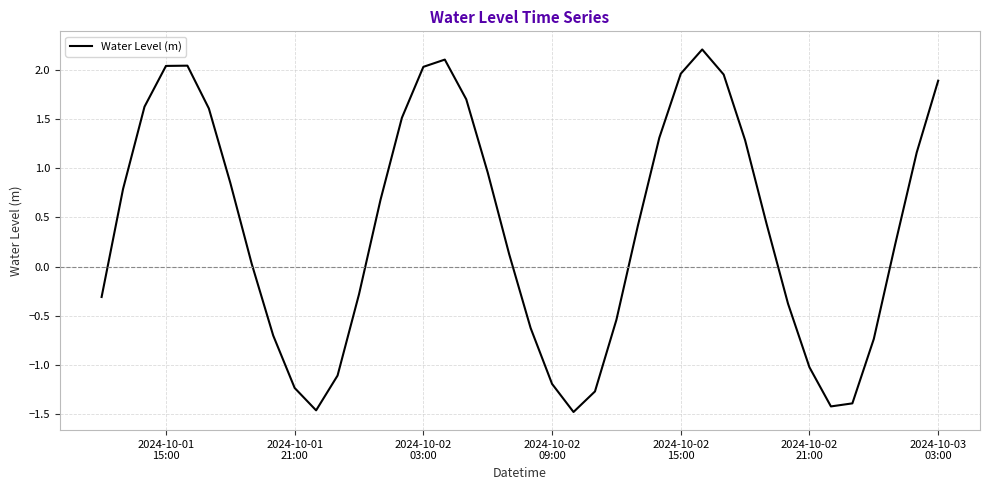

What is the smallest value displayed?

-1.5